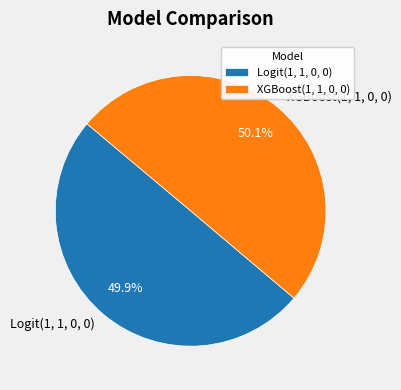

Combined, what portion of the pie is XGBoost(1, 1, 0, 0) and Logit(1, 1, 0, 0)?

100.0%